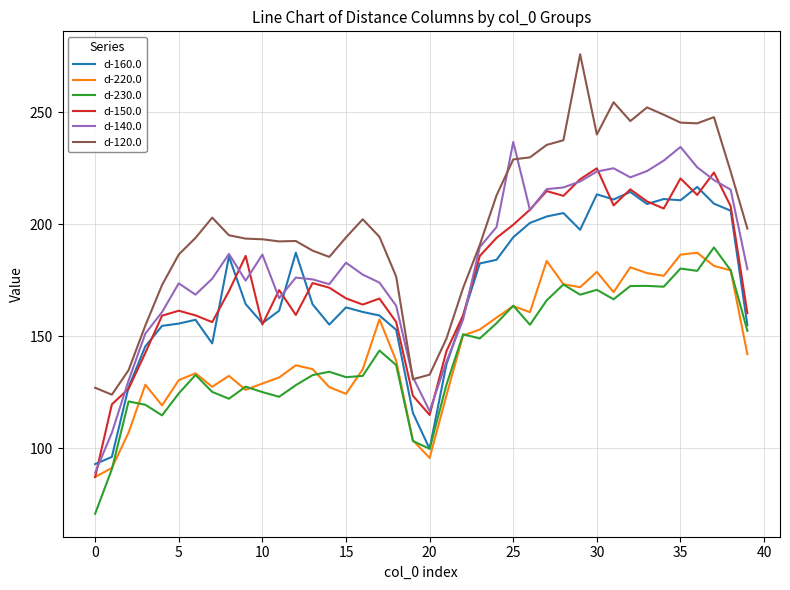

Which series has the largest total across all categories?

d-120.0